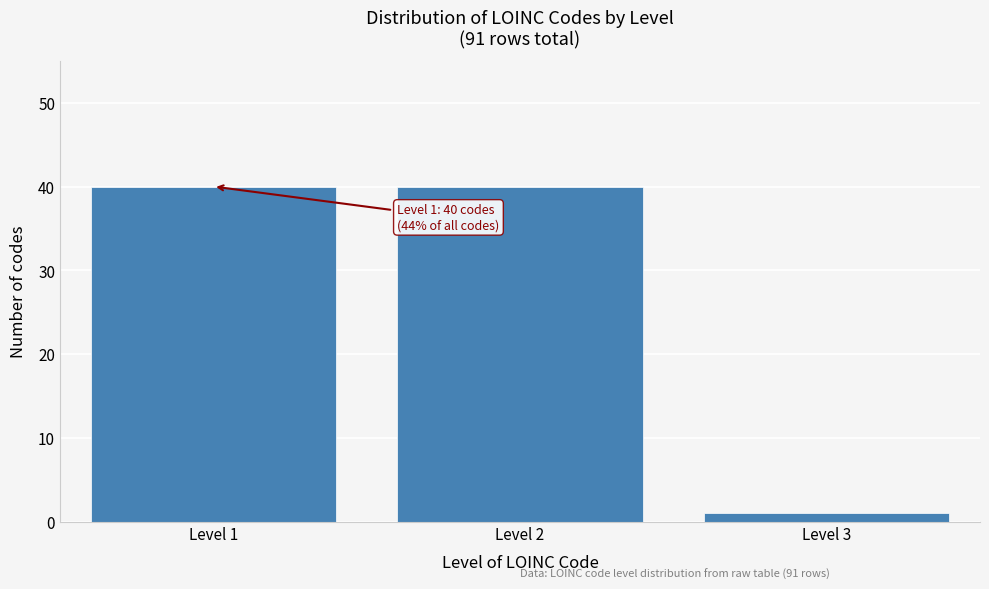

Reading left to right, list all the values displayed in this chart.

40	40	1